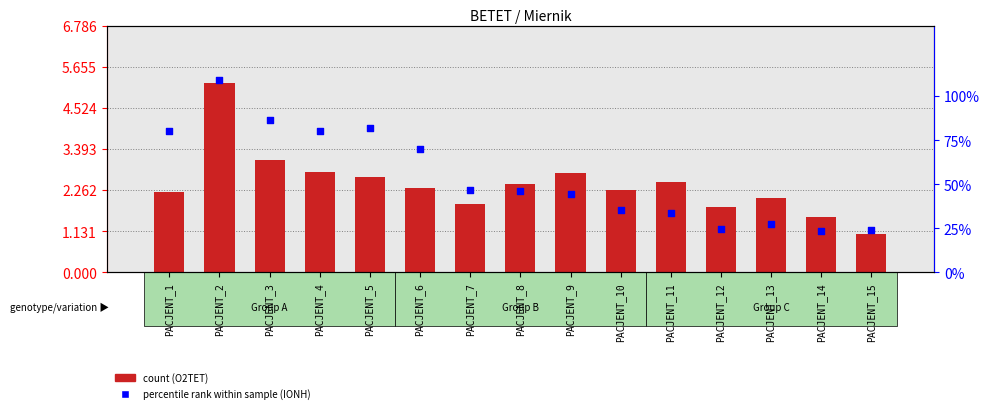

At how many categories does at least one series exceed 2?

12